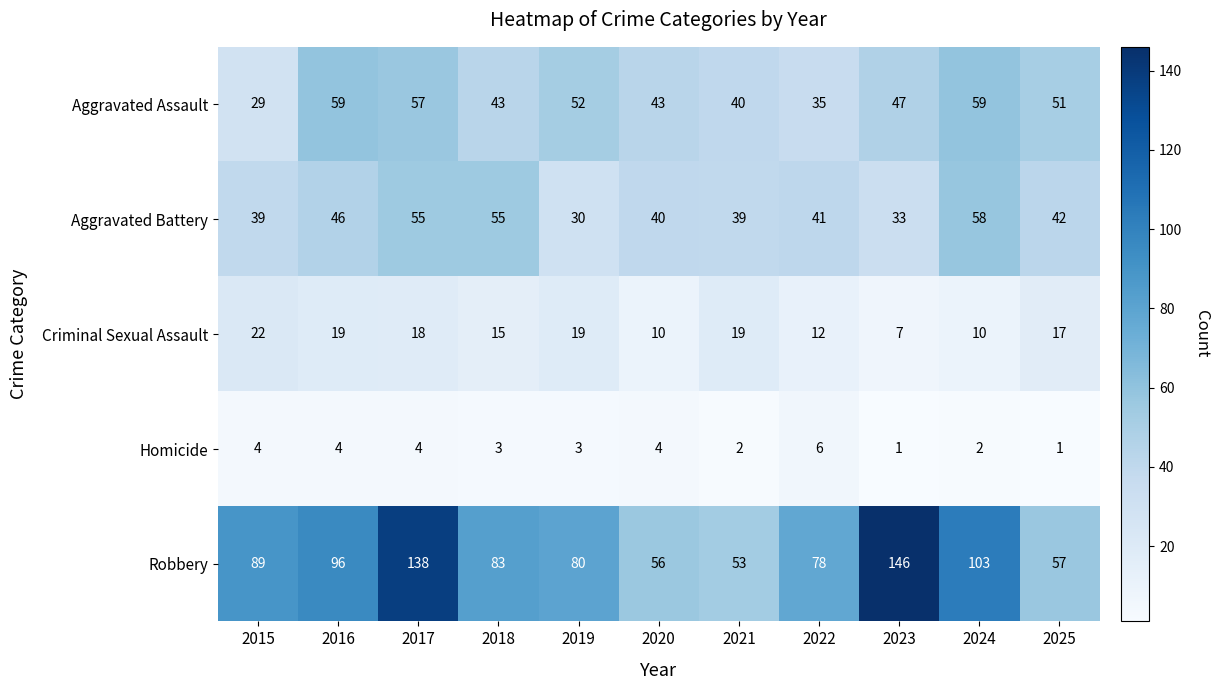

What is the sum of the Robbery values at 2017 and 2025?

195